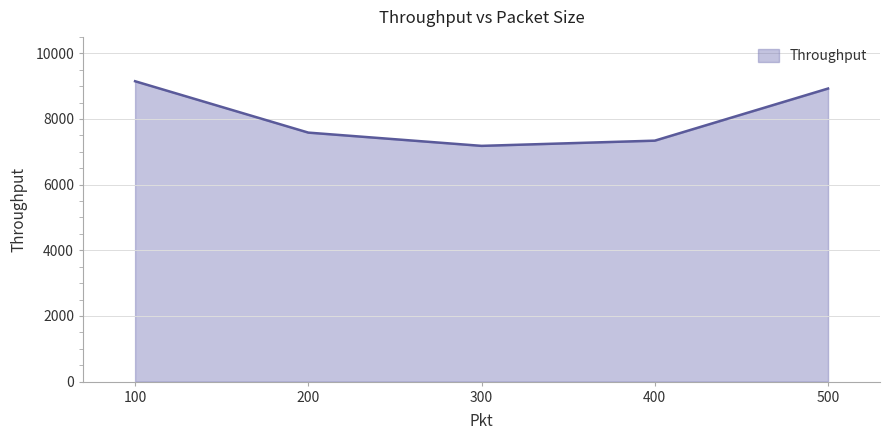

Where is the first local minimum?

300